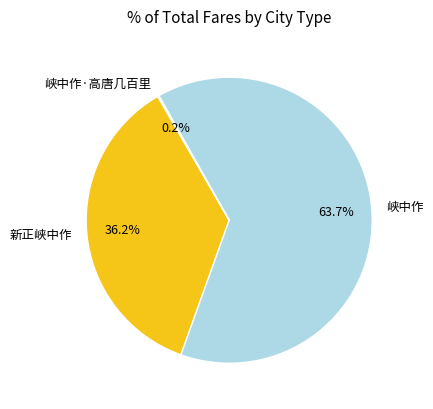

Which has a higher value, 峡中作 or 新正峡中作?

峡中作